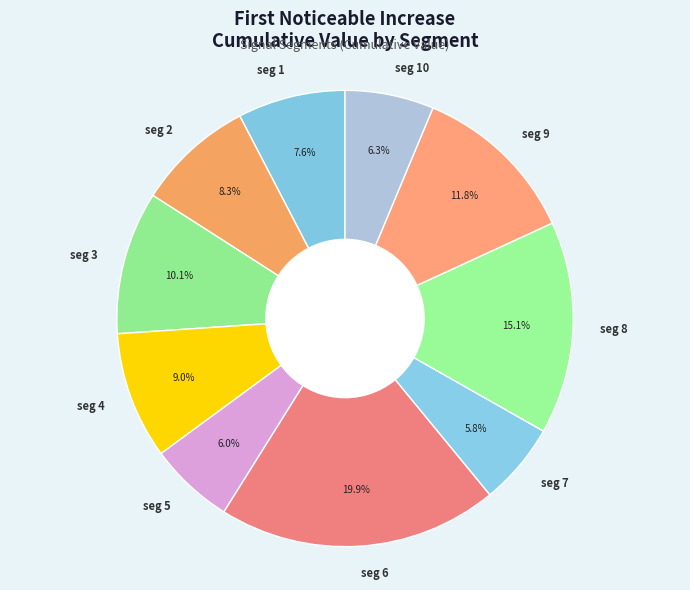

Is seg 1 the majority of the pie?

No